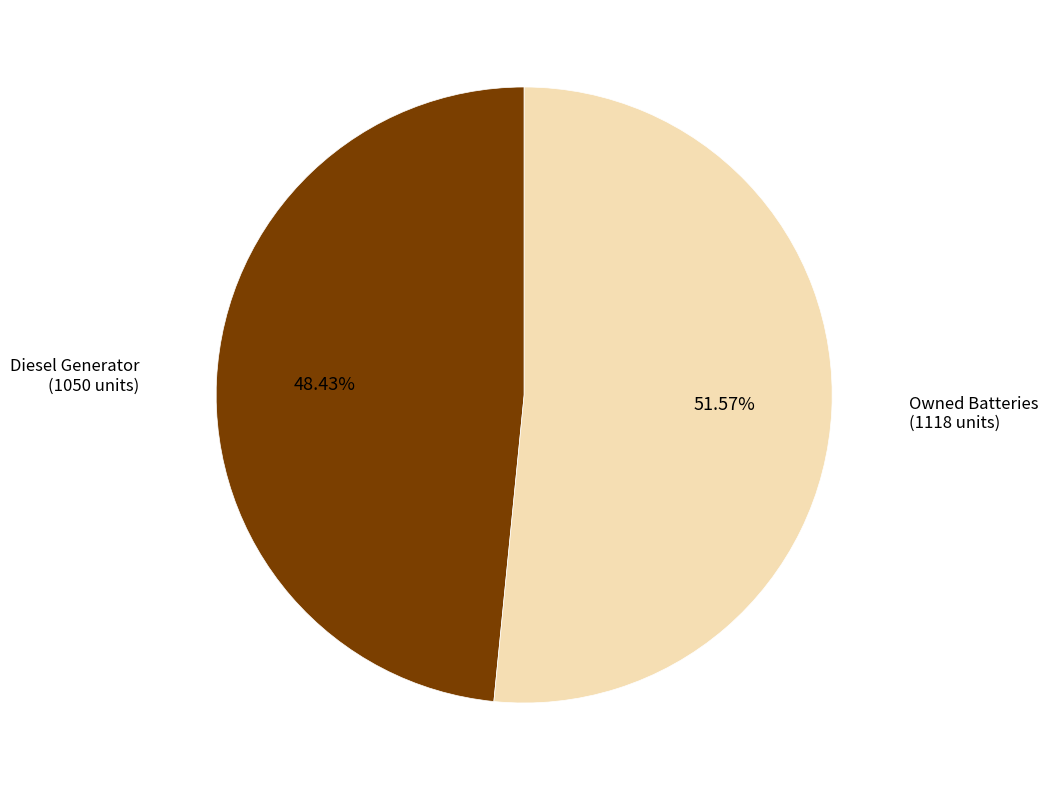

Is there a majority slice in this chart?

Yes